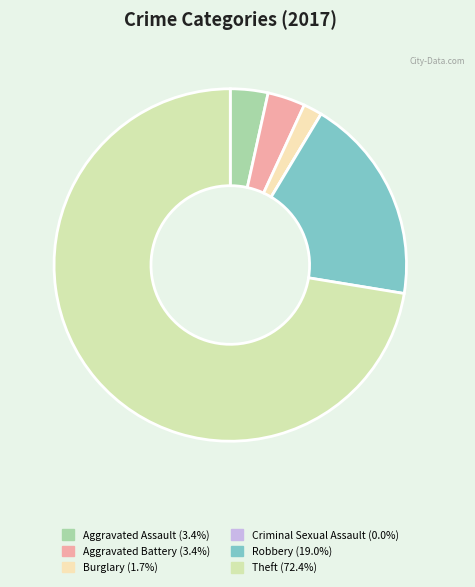

The Robbery slice represents 19% of the pie. True or false?

True